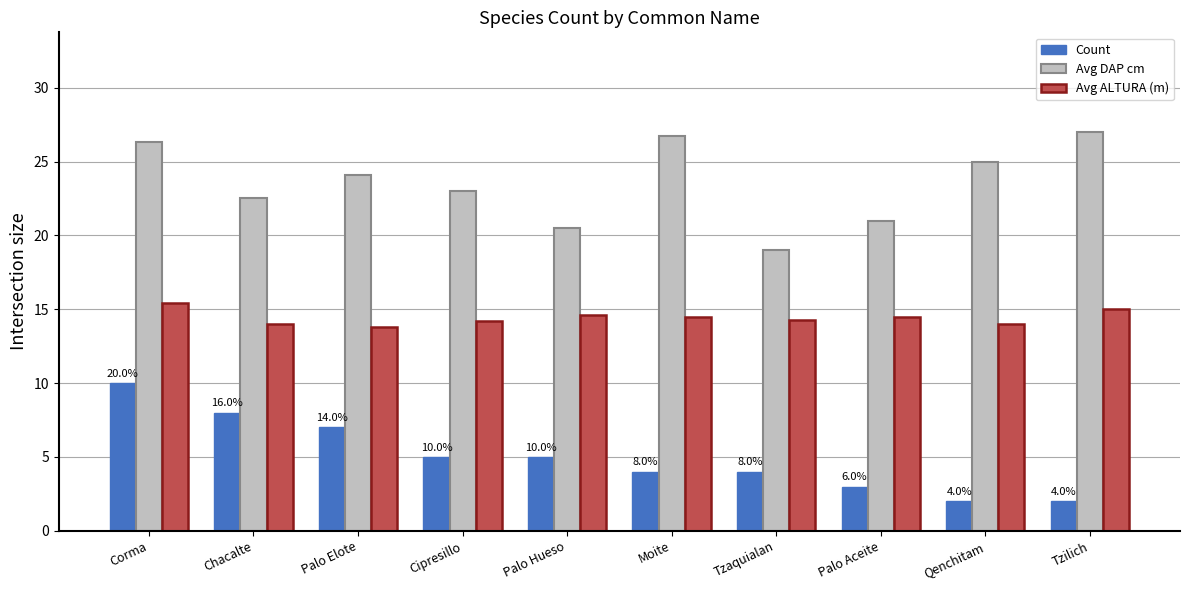

What is the greatest value displayed?

27.0